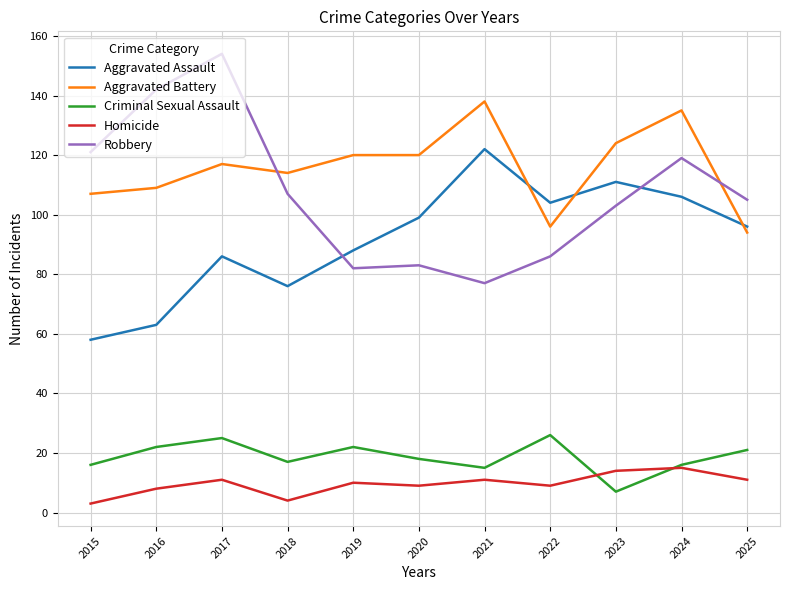

True or false: Criminal Sexual Assault and Aggravated Assault cross at least once.

False